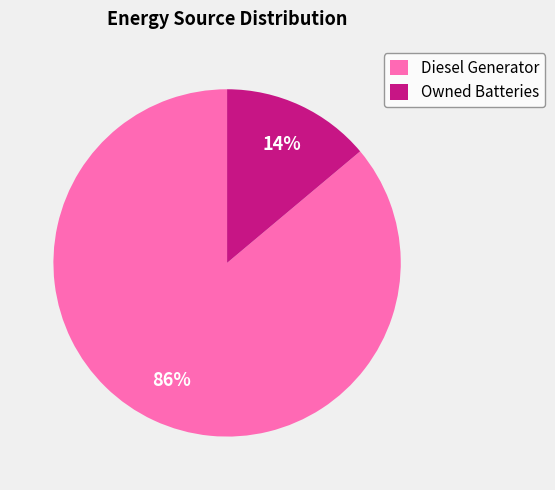

Is it true that Owned Batteries is 1% of the pie?

False